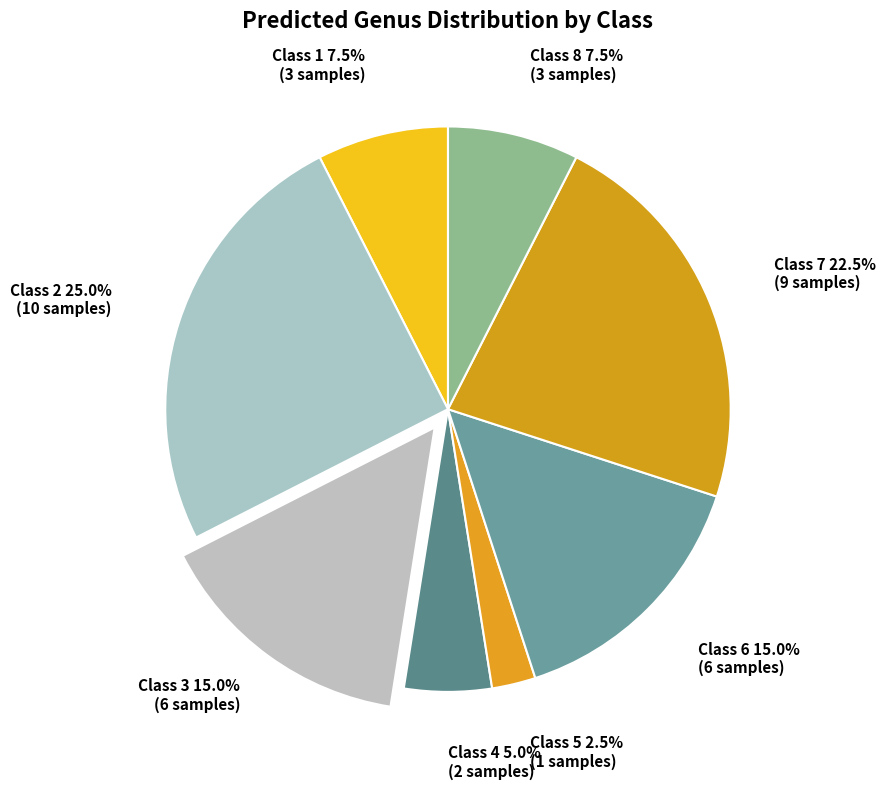

Which has a higher value, Class 3 or Class 4?

Class 3